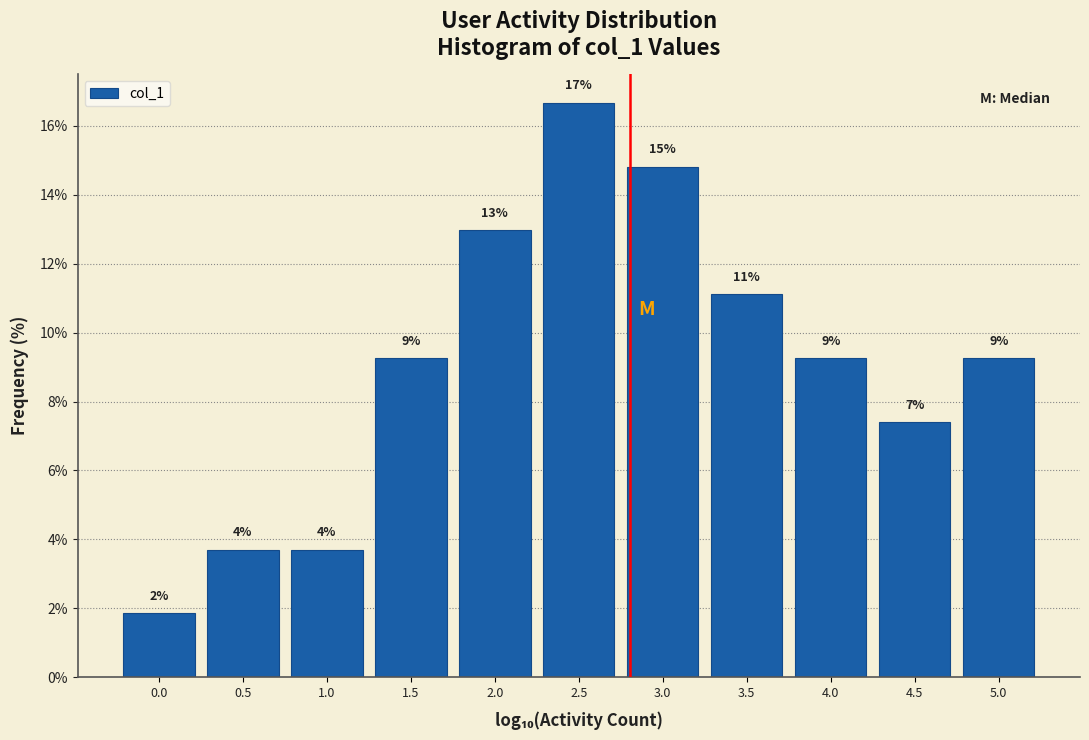

Does the chart contain any negative values?

No